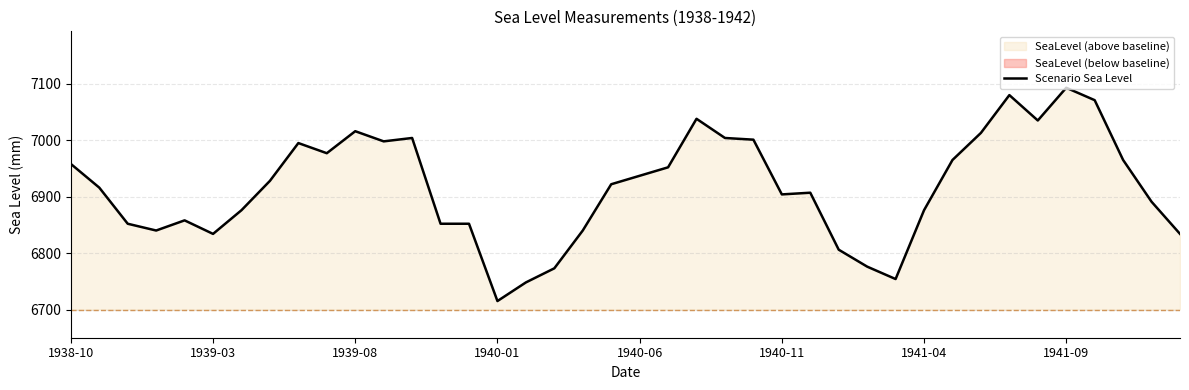

The value of Scenario Sea Level at 1939-03 is 6834. True or false?

True